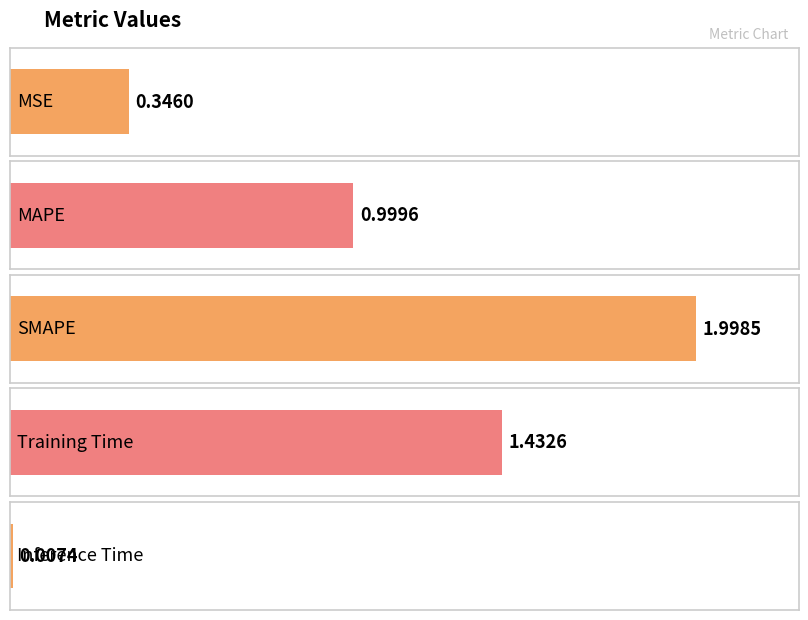

The value at SMAPE is 0.6. True or false?

False